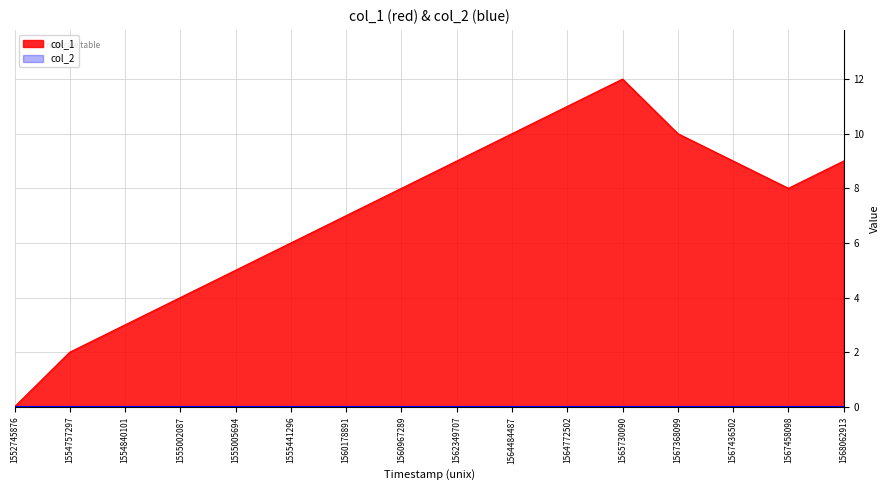

List the labels in order of value, largest first.

1565730090, 1564772502, 1564484487, 1567368099, 1562349707, 1567436502, 1568062913, 1560967289, 1567458098, 1560178891, 1555441296, 1555005694, 1555002087, 1554840101, 1554757297, 1552745876